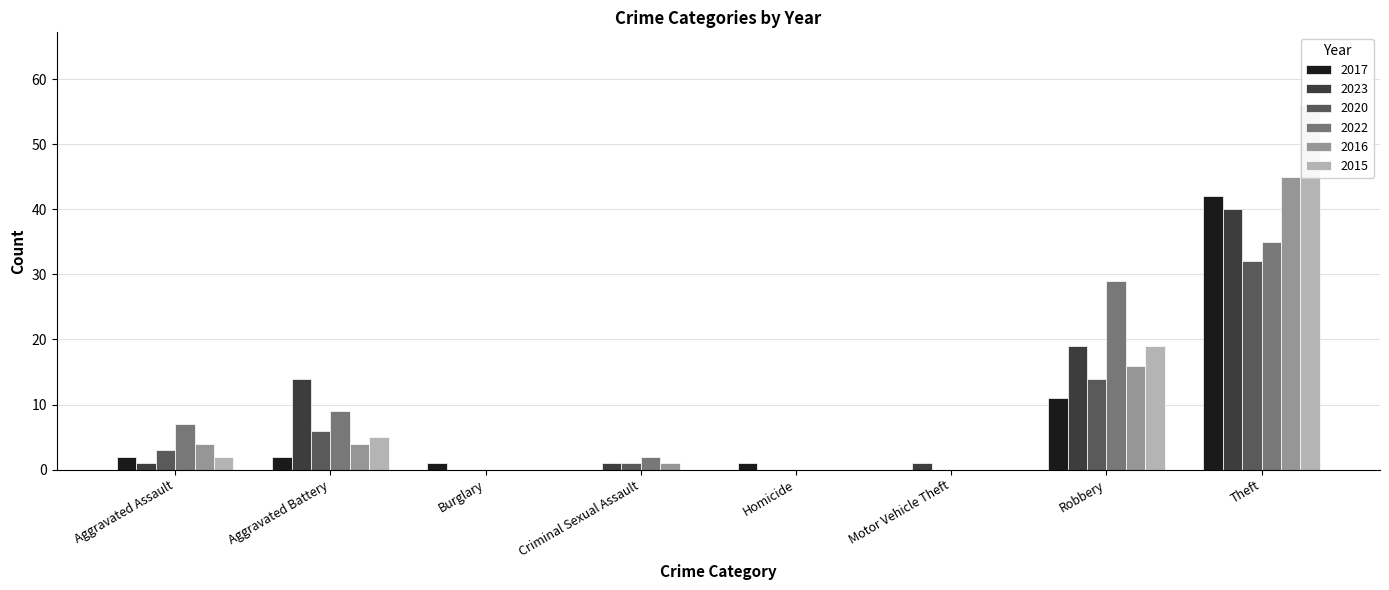

What are all the series names shown in the legend?

2017, 2023, 2020, 2022, 2016, 2015